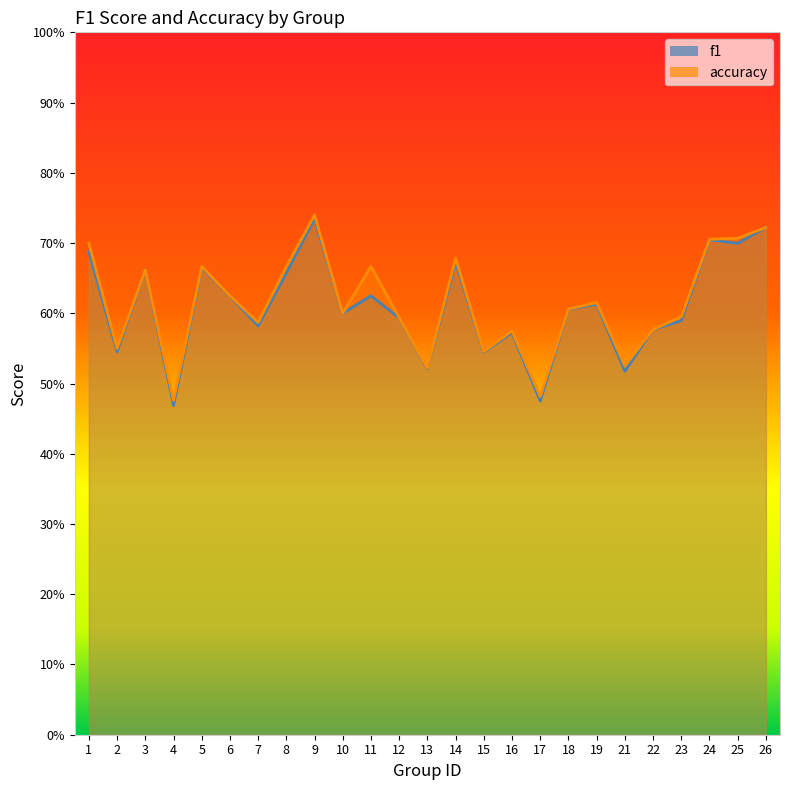

What are all the series names shown in the legend?

f1, accuracy